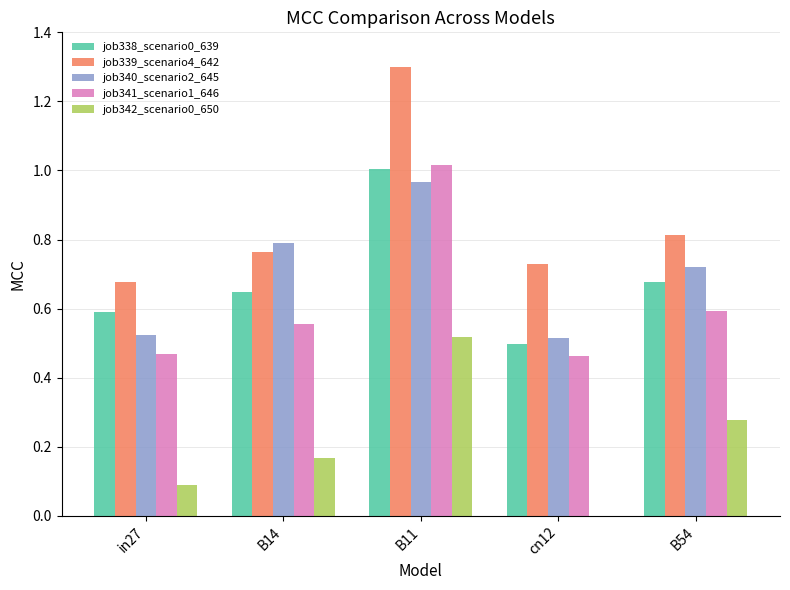

True or false: job342_scenario0_650 has a value of 0.3 at B11.

False